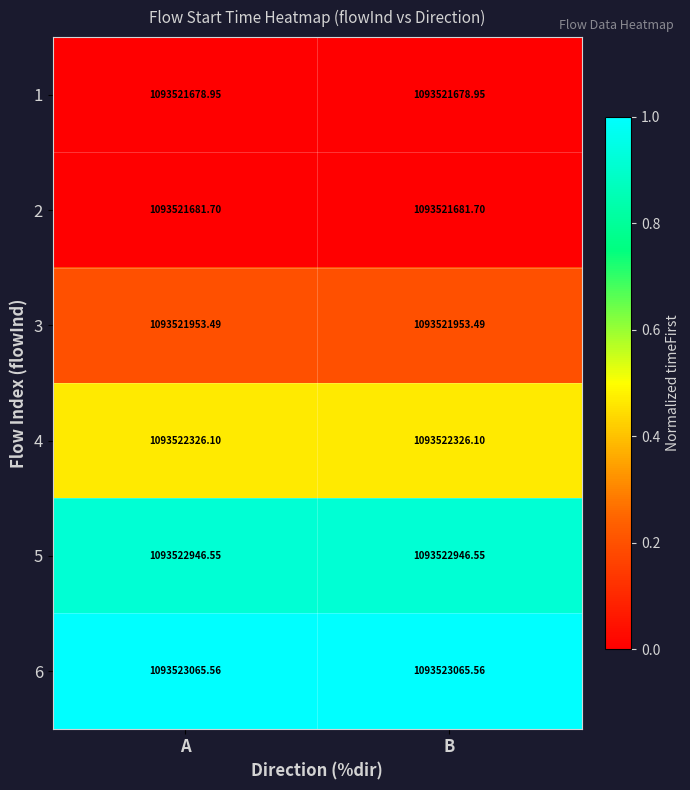

Is the value of 2 at B greater than the value of 3 at B?

No